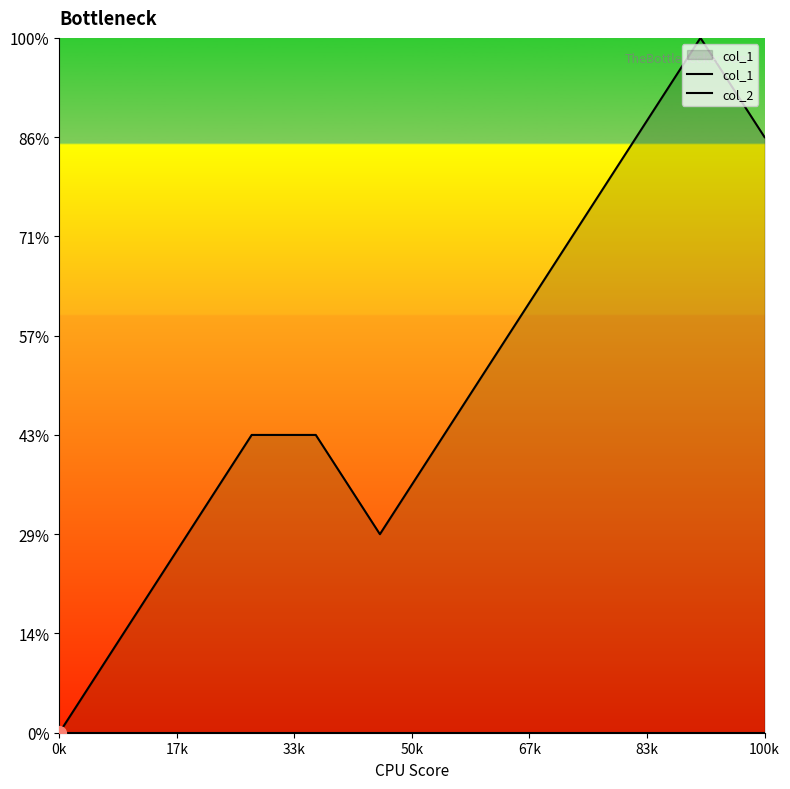

What are all the series names shown in the legend?

col_1, col_2